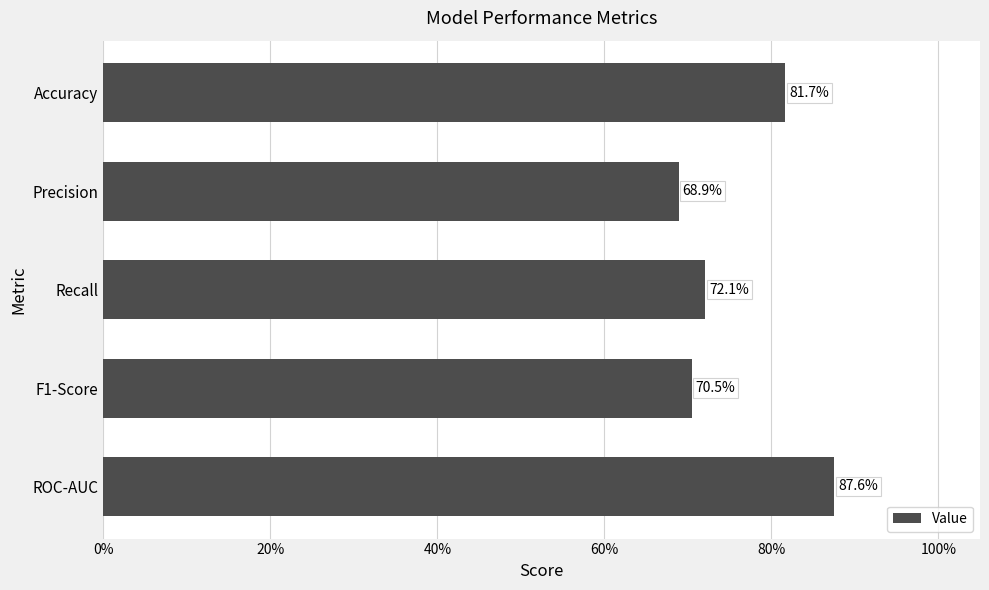

Are the bars horizontal?

Yes